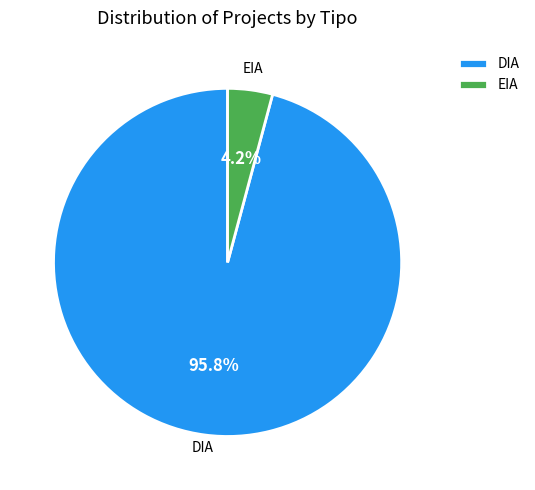

Rank the categories by value from highest to lowest.

DIA, EIA